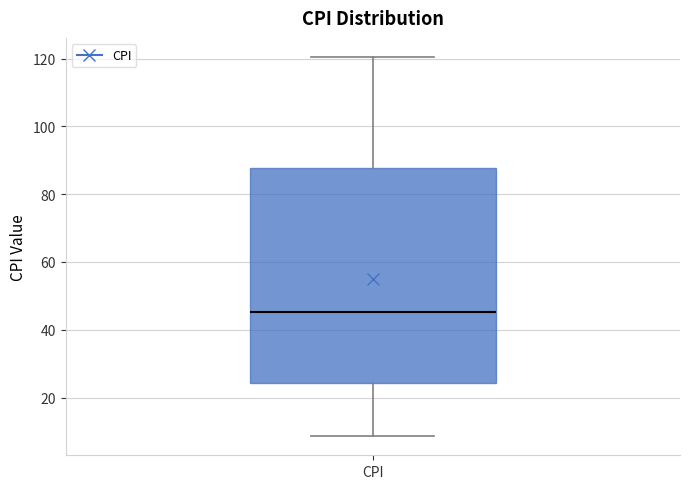

Transcribe this box plot: give where the median line is, the range the box spans, and where the two whiskers end, as read against the y-axis. The values are not printed on the chart, so give them approximately, as read against the axis.

median 46, box 24 to 88, whiskers 8 to 120